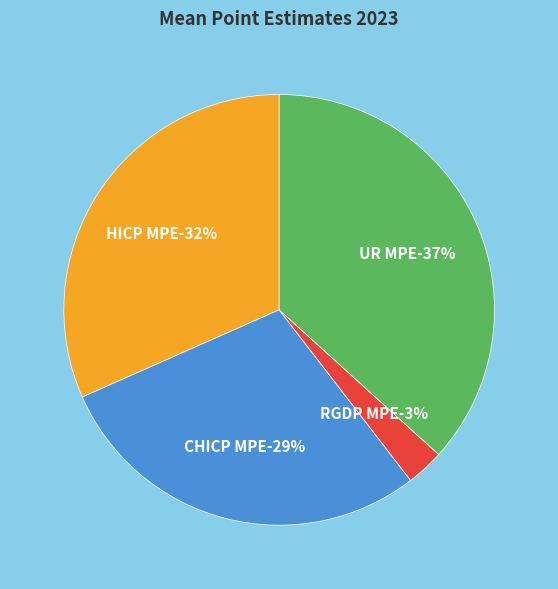

To the nearest percent, what is the difference between the UR MPE and CHICP MPE slice percentages?

8%